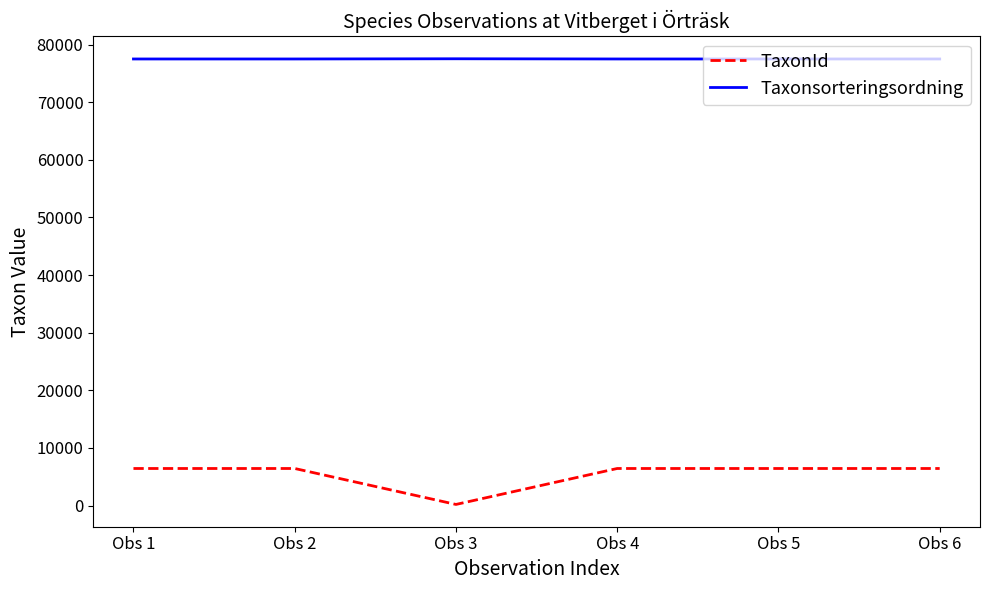

The value of TaxonId at Obs 6 is 10599. True or false?

False